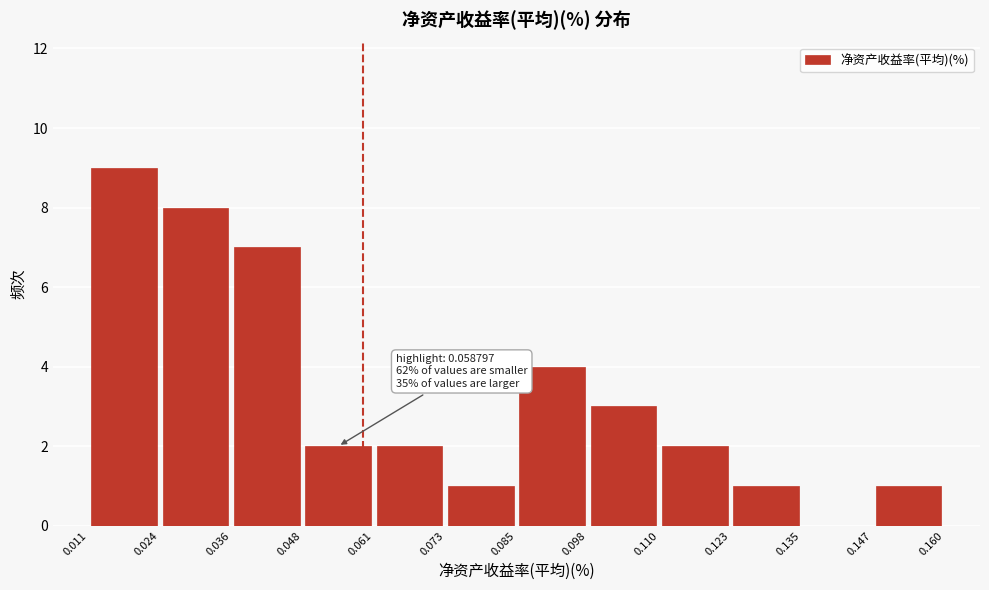

Which range on the x-axis has the tallest bar?

0.011 to 0.024